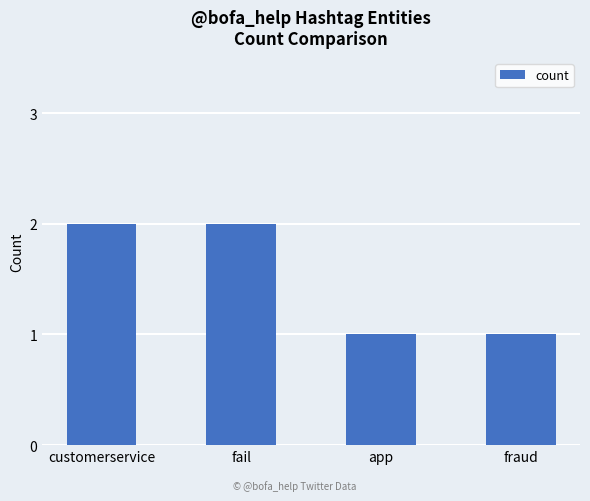

What is the sum of the values at customerservice and app?

3